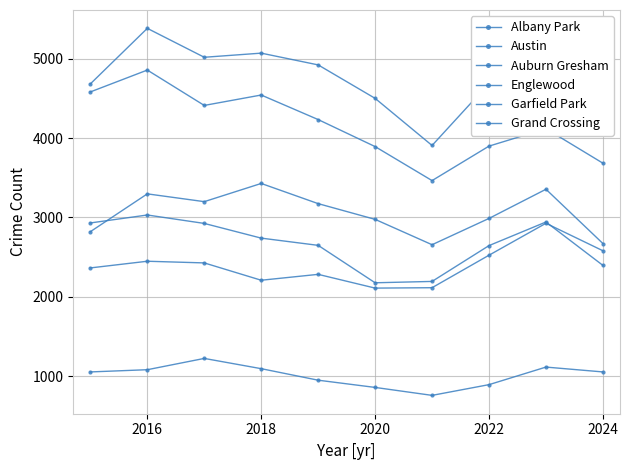

What is the sum of all Albany Park values?

10106